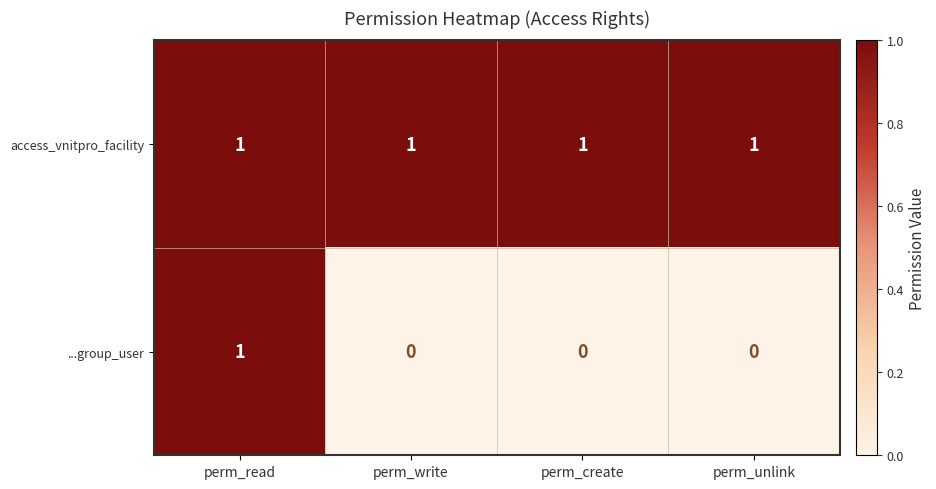

Which series changed the most between perm_read and perm_write?

...group_user